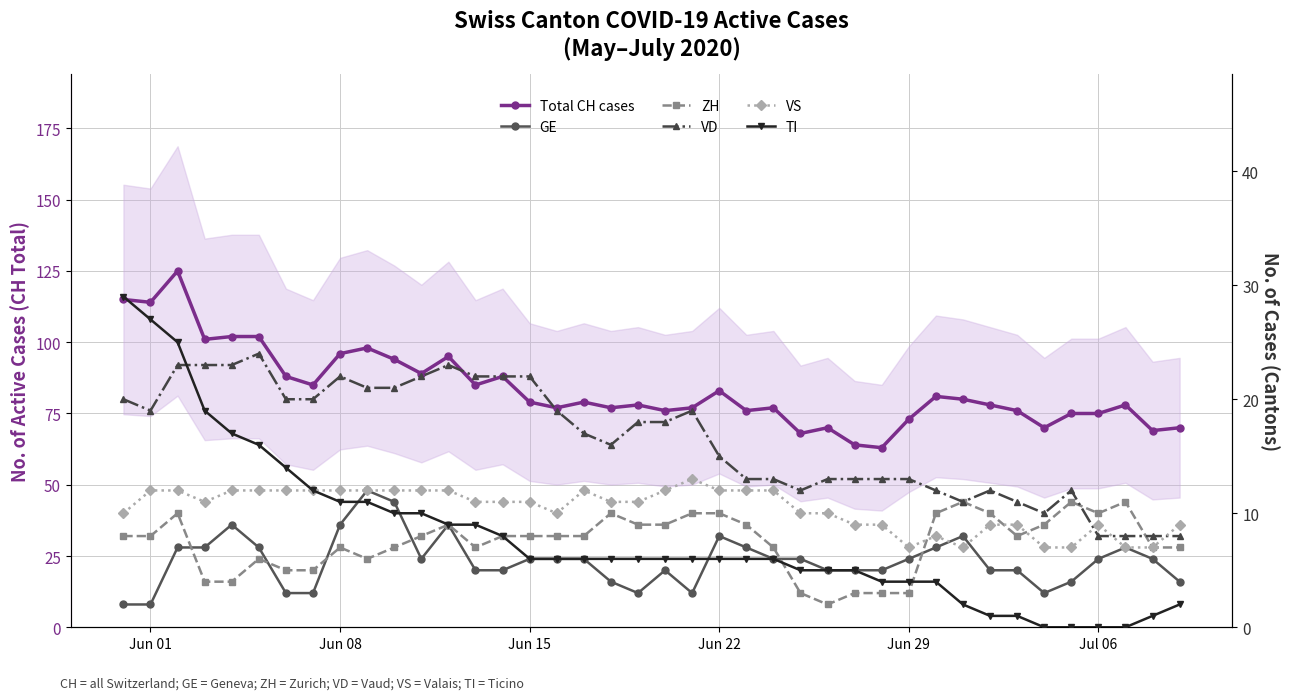

How many interior local valleys does the Total CH cases series have?

13